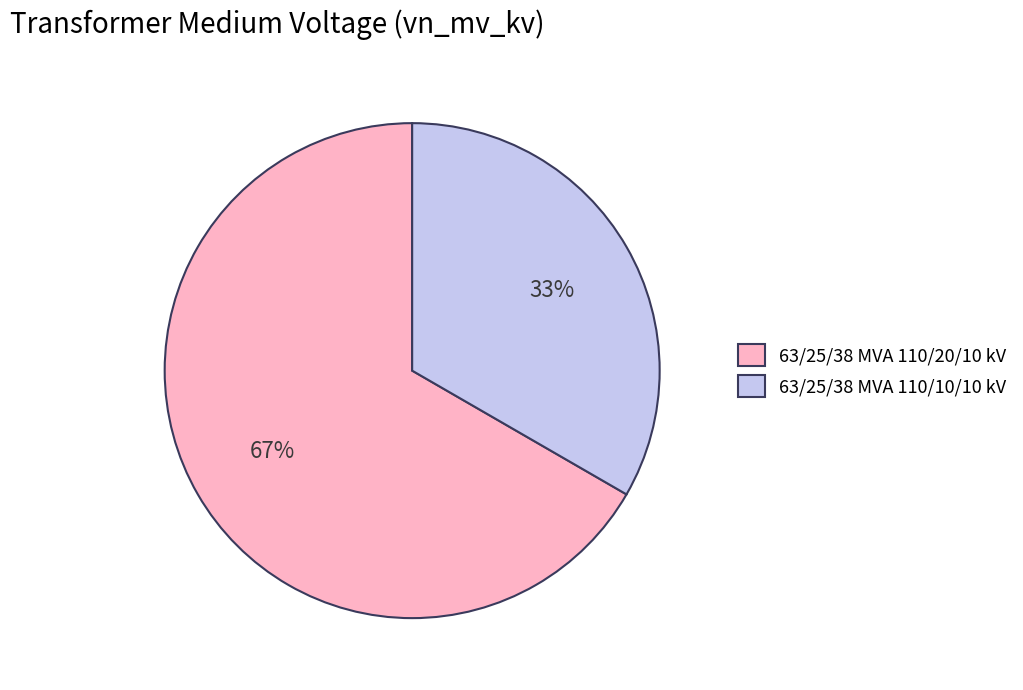

To the nearest percent, what is the combined percentage of 63/25/38 MVA 110/20/10 kV and 63/25/38 MVA 110/10/10 kV?

100%